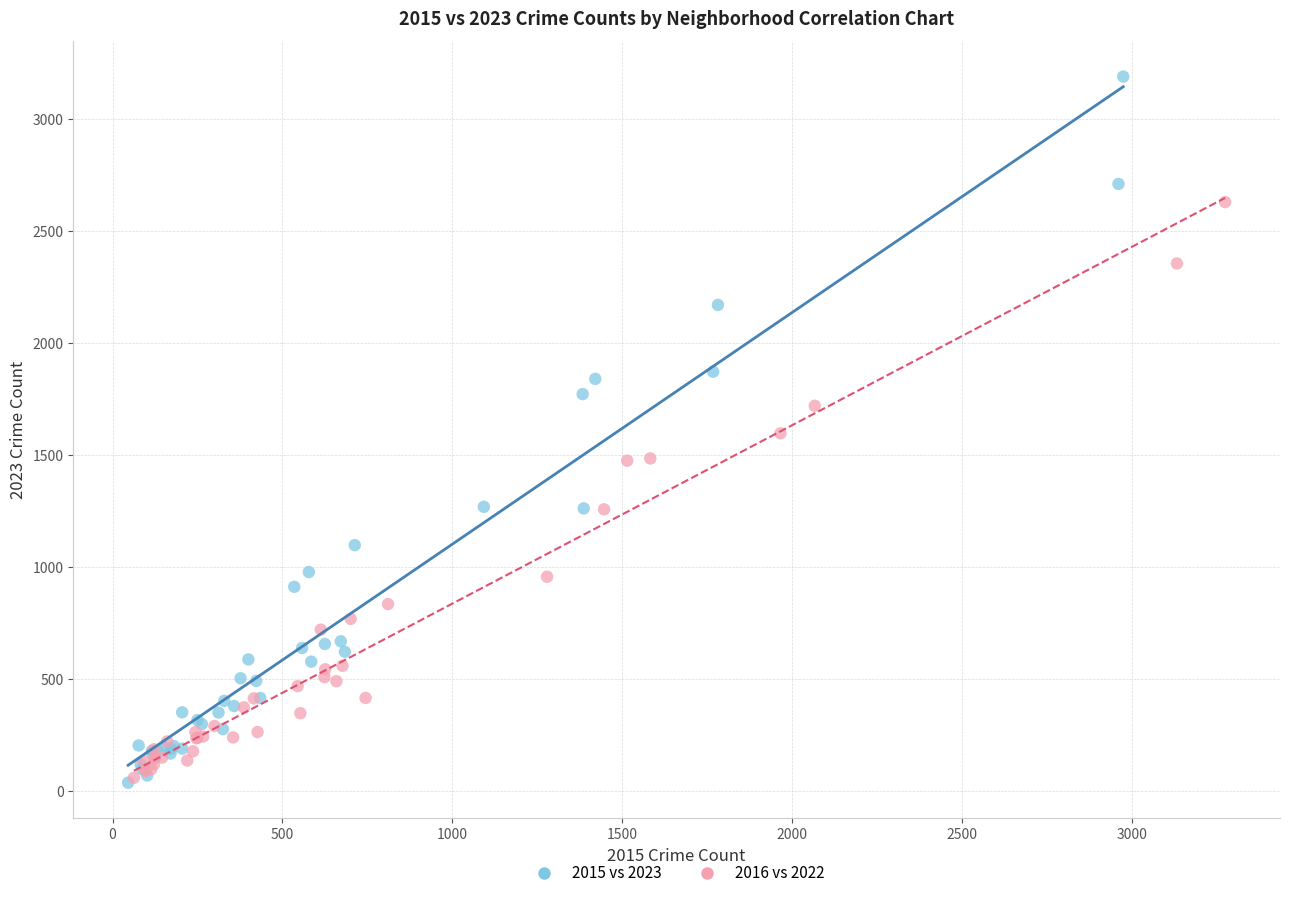

Which series reaches the maximum Y coordinate?

2015 vs 2023